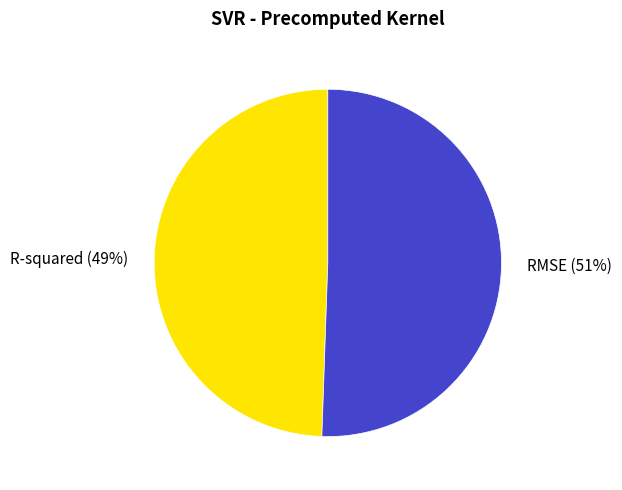

Is RMSE the majority of the pie?

Yes